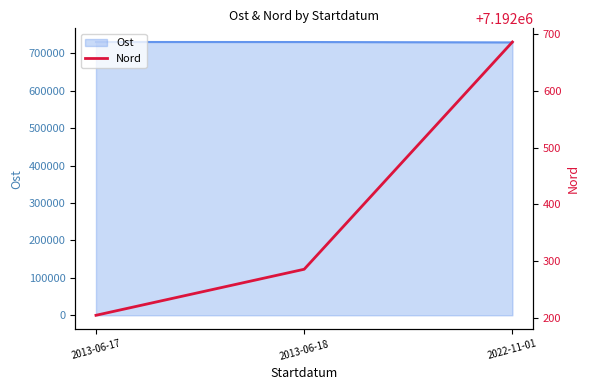

Count the number of categories in the chart.

3